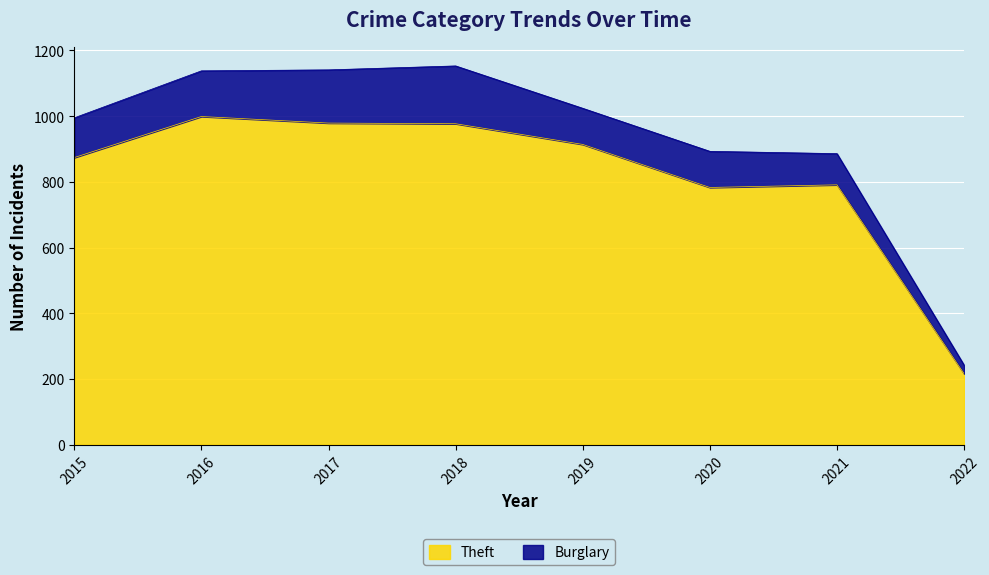

How many data points are less than 914?

4